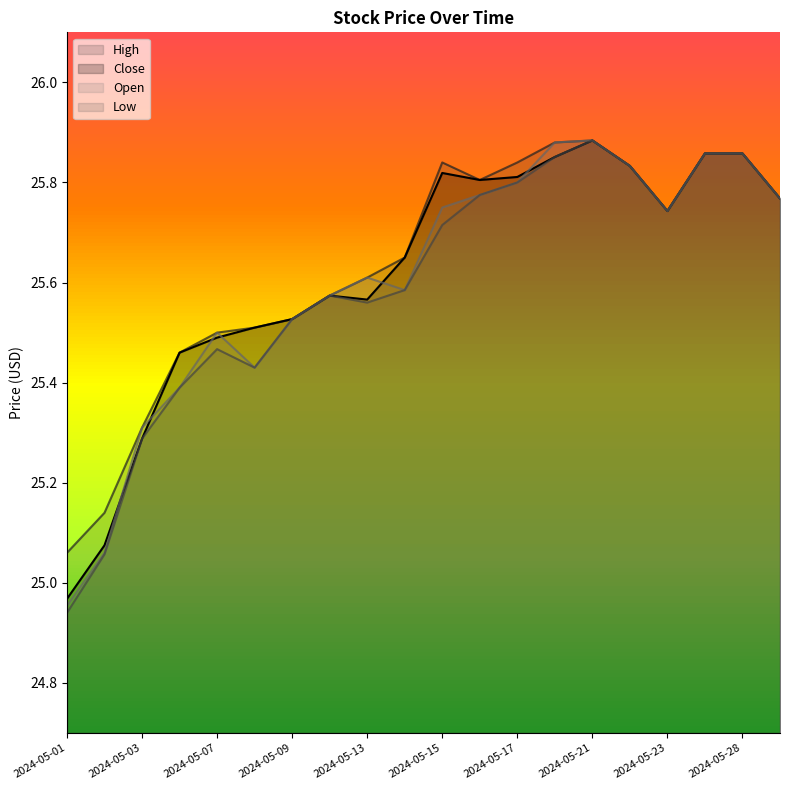

Rank the series at 2024-05-15 from highest to lowest value.

High, Close, Open, Low